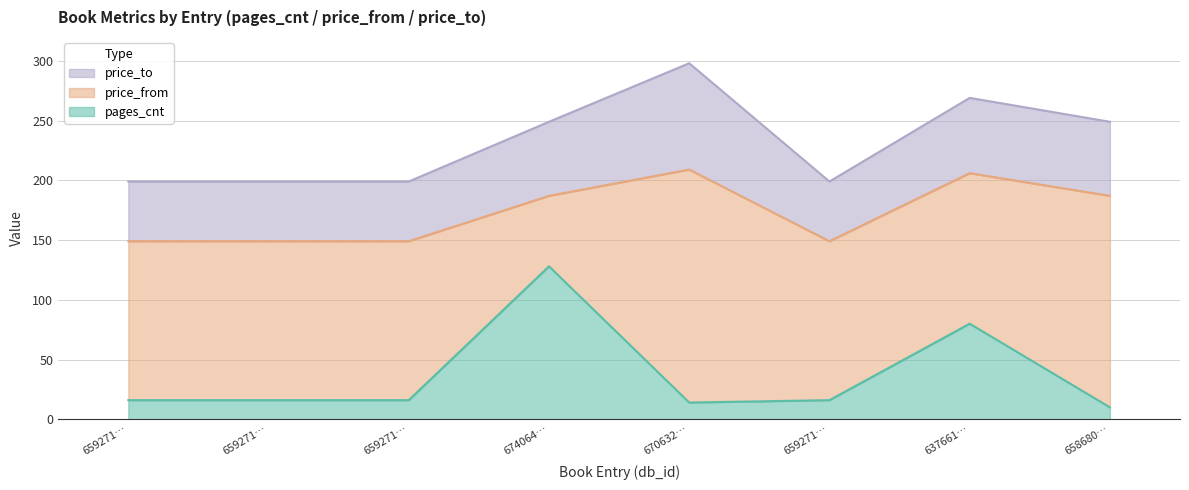

At which category is the sum across all series the highest?

670632…